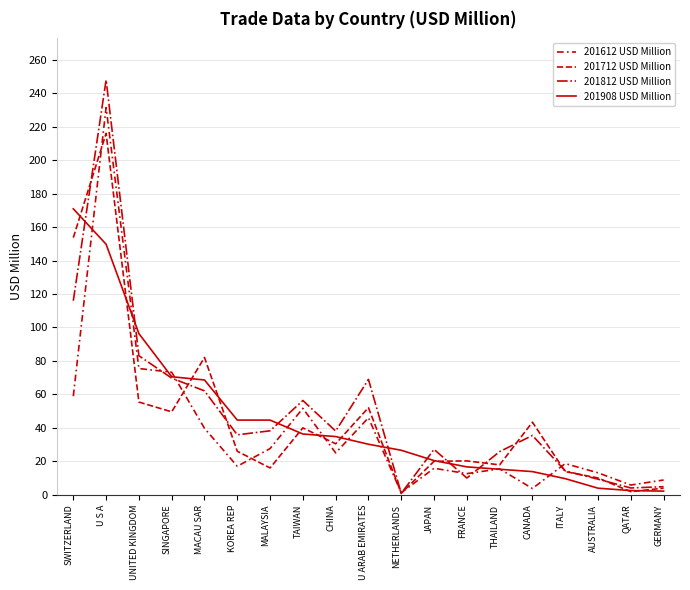

Reading left to right, extract all data points from this chart.

201612 USD Million: 58.9	231.4	75.5	73.2	39.7	17.0	27.6	51.7	25.0	46.0	1.2	15.9	12.6	15.5	3.8	18.6	13.1	5.8	8.8
201712 USD Million: 153.7	216.0	55.4	49.6	82.1	26.0	16.0	40.0	30.5	52.1	1.0	20.0	20.2	17.9	43.4	13.9	10.0	1.9	4.0
201812 USD Million: 116.0	248.0	83.1	69.7	62.1	35.8	38.2	56.4	38.1	69.0	0.8	27.1	10.0	25.8	35.5	14.3	9.3	4.1	4.8
201908 USD Million: 170.9	149.8	96.4	70.6	68.6	44.7	44.6	36.3	34.8	30.2	26.6	20.4	16.7	15.3	13.9	9.6	3.9	2.5	2.2